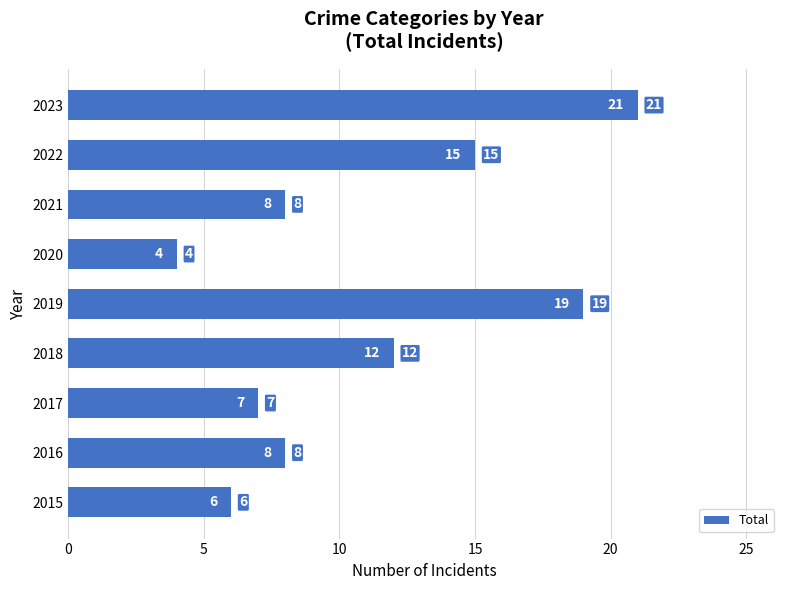

Reading bottom to top, list all the values displayed in this chart.

6	8	7	12	19	4	8	15	21